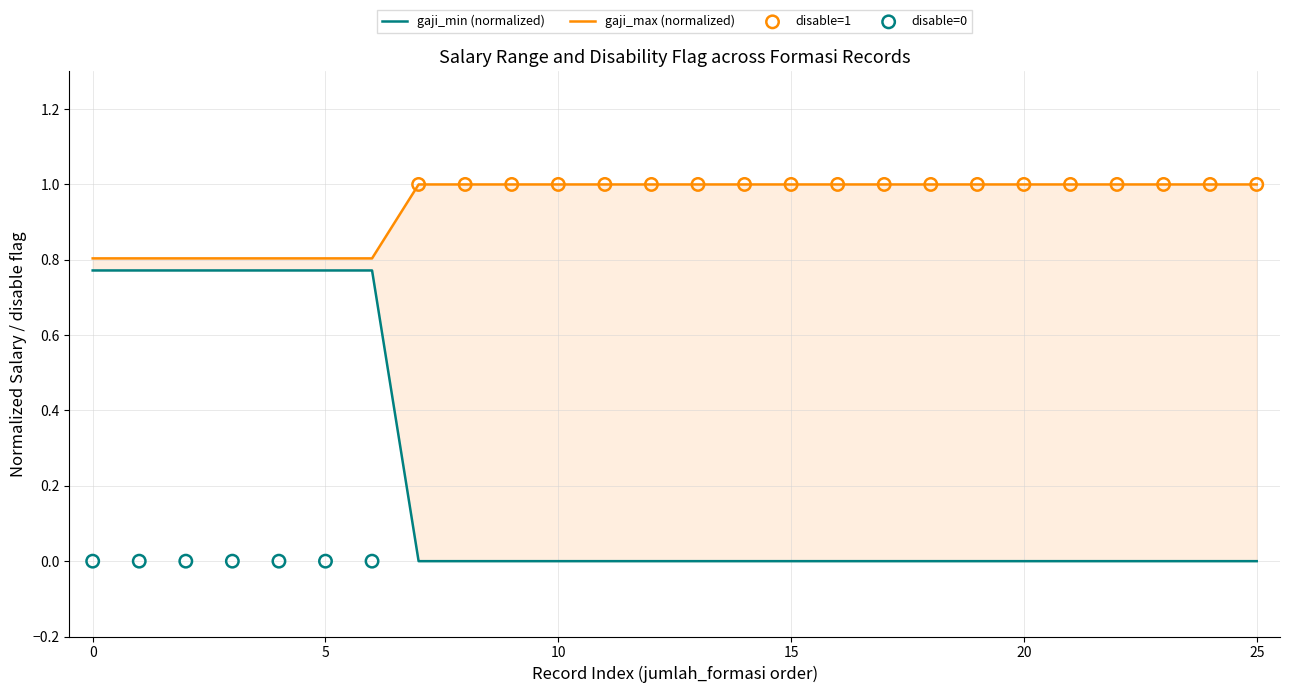

At how many categories does at least one series exceed 0?

26